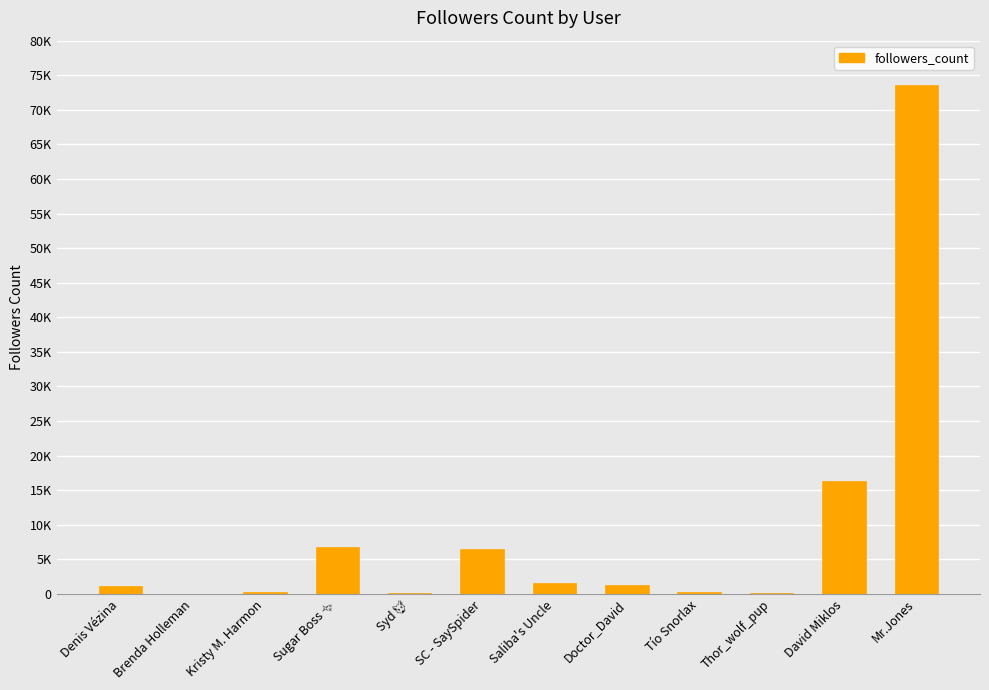

Which category has the highest value across all series?

Mr.Jones